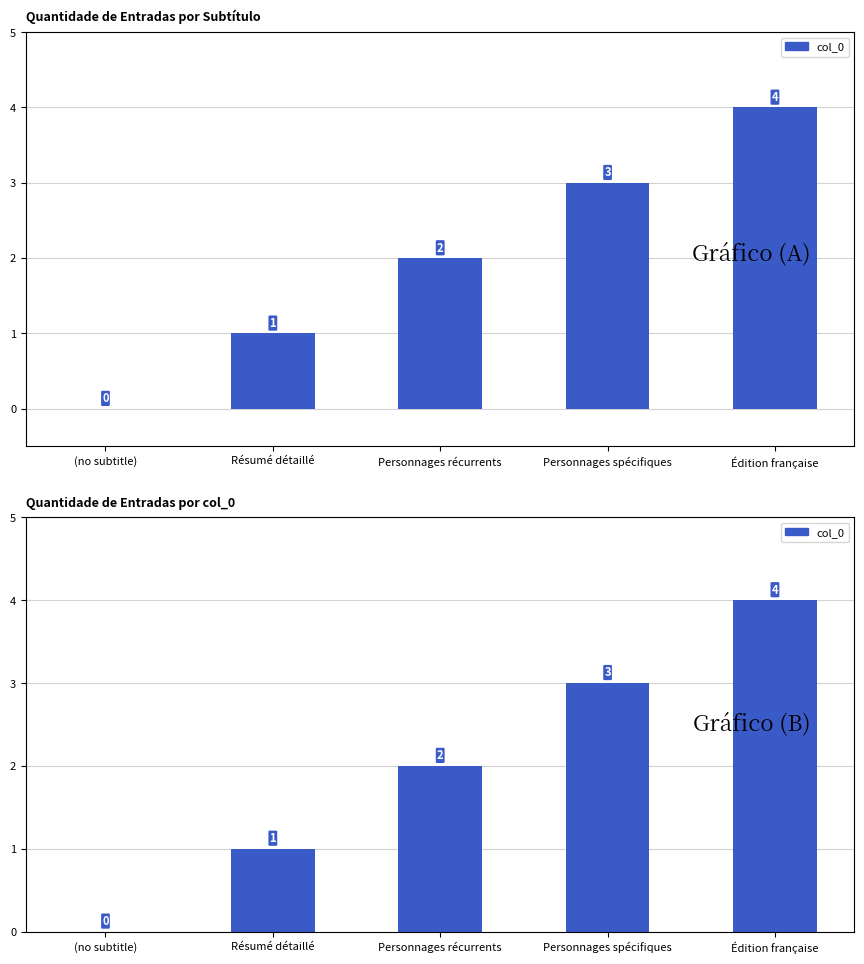

At which category does the chart reach its minimum across all series?

(no subtitle)